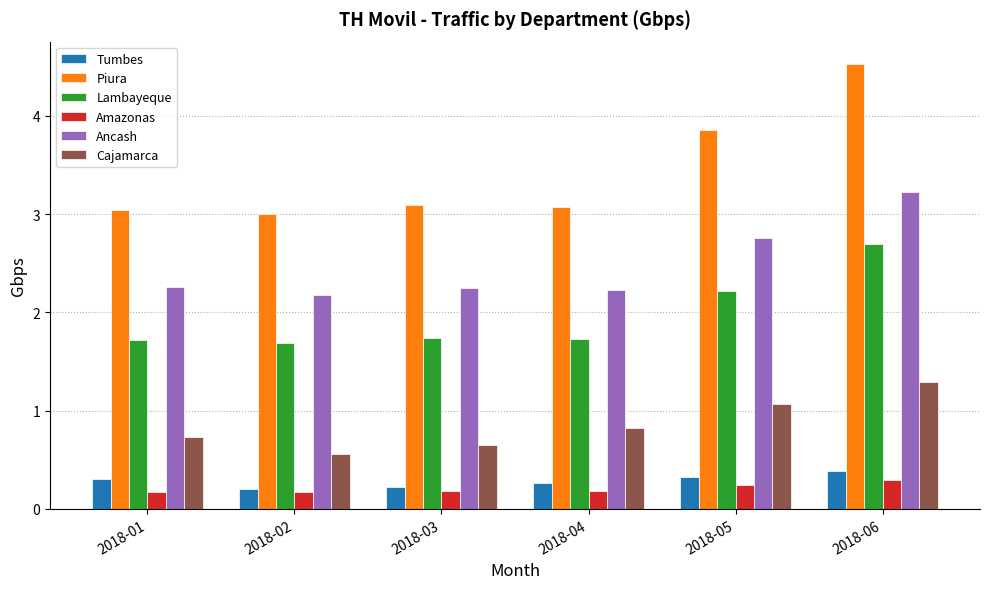

Rank the series by their maximum value, from highest to lowest.

Piura, Ancash, Lambayeque, Cajamarca, Tumbes, Amazonas